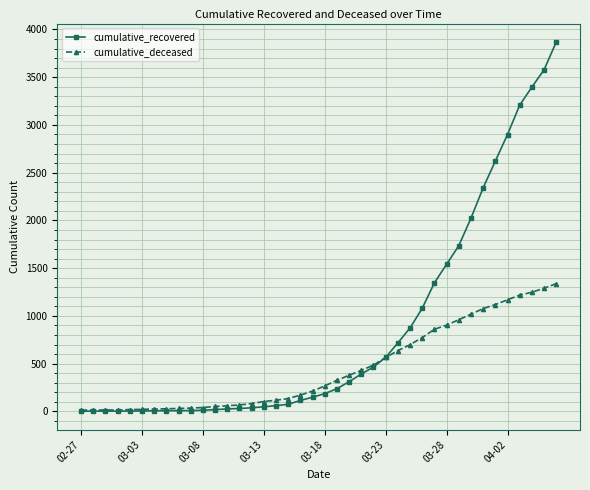

How many series are shown in this chart?

2